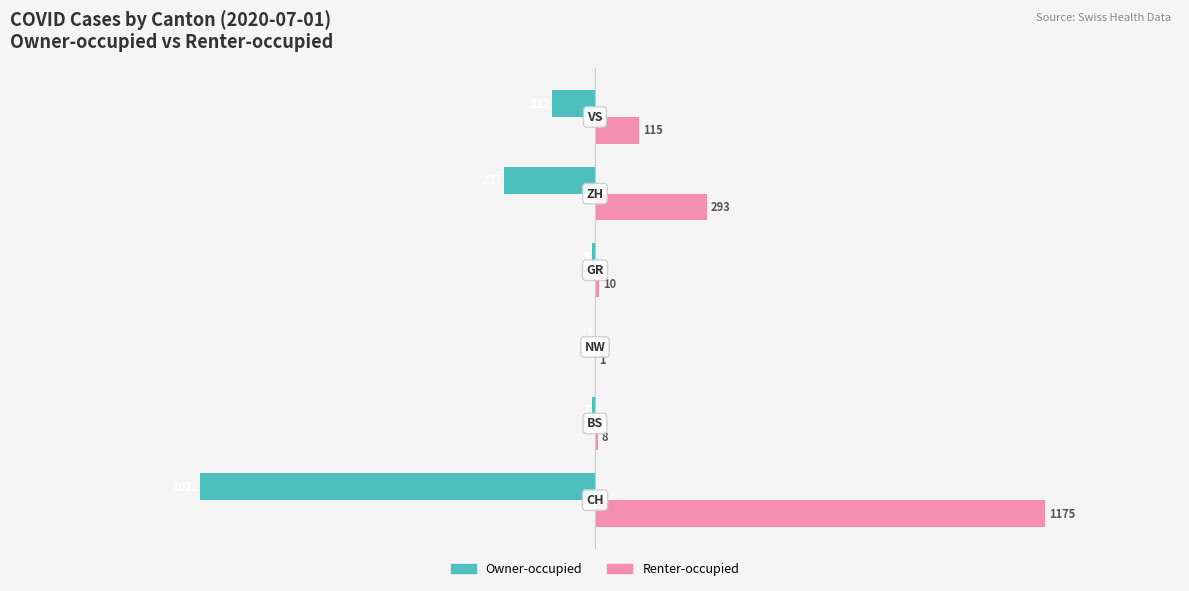

What is the maximum value shown in the chart?

1175